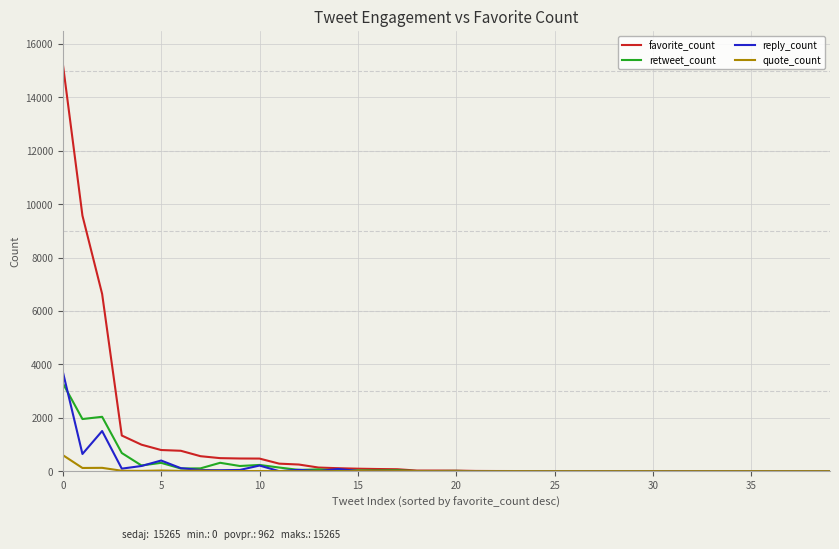

What is the highest value of the reply_count series?

3731